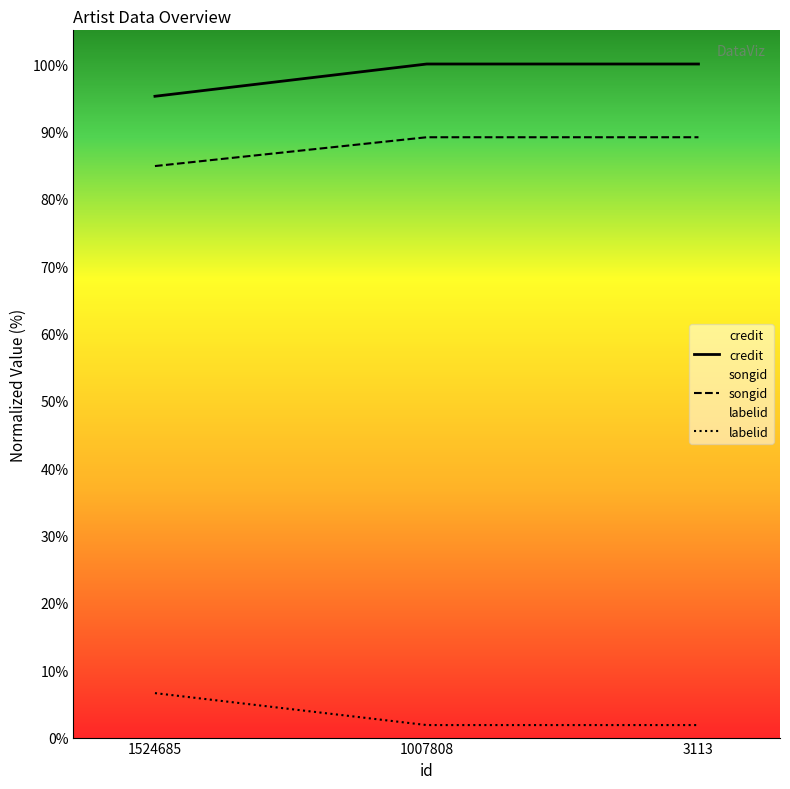

List the series in order of their peak value, highest first.

credit, songid, labelid